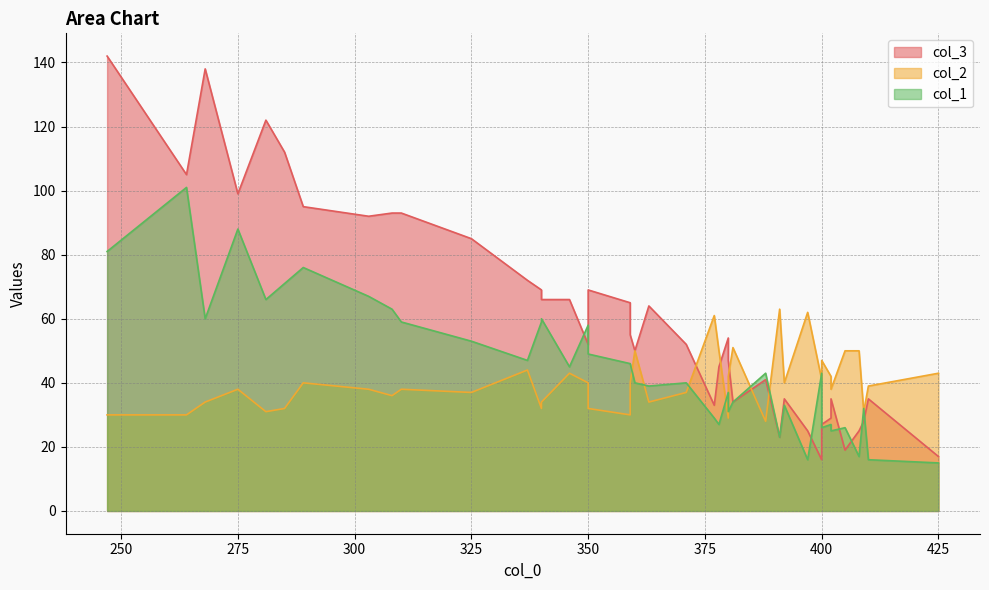

Does the chart display data point markers on the line(s)?

No